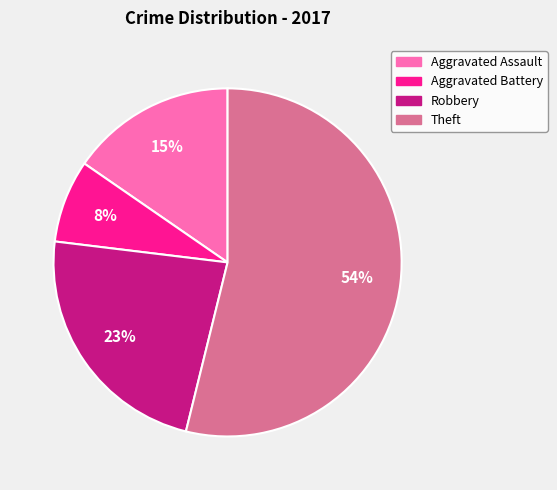

To the nearest percent, what is the combined percentage of Theft and Aggravated Assault?

69%